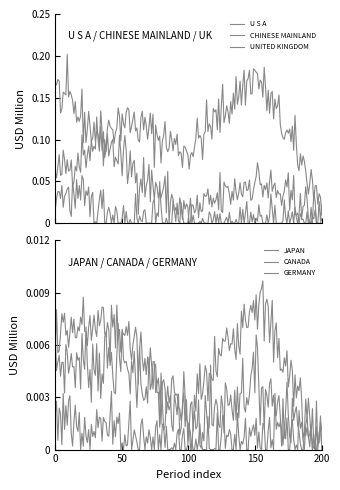

True or false: JAPAN has more than 0 points higher than both neighbors.

True